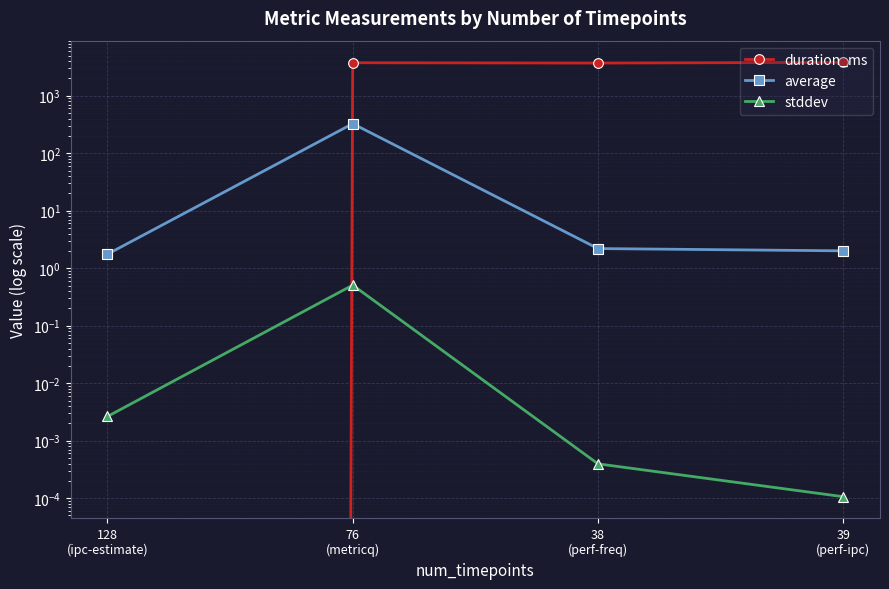

What value does the stddev series have at 76
(metricq)?

0.5